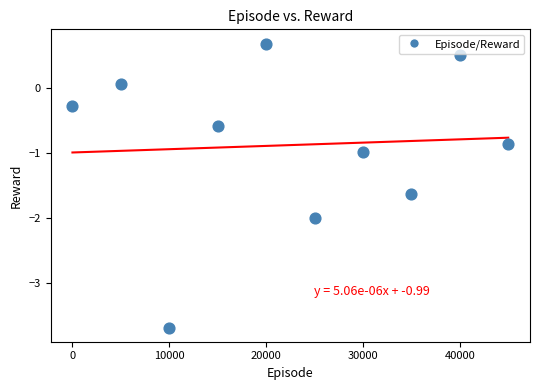

What is the range of X values (max minus min)?

45000.0